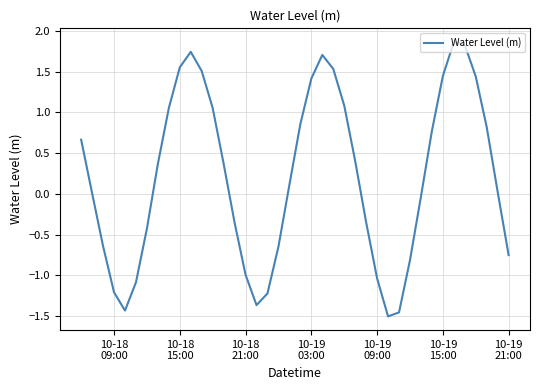

Does the chart display data point markers on the line(s)?

No